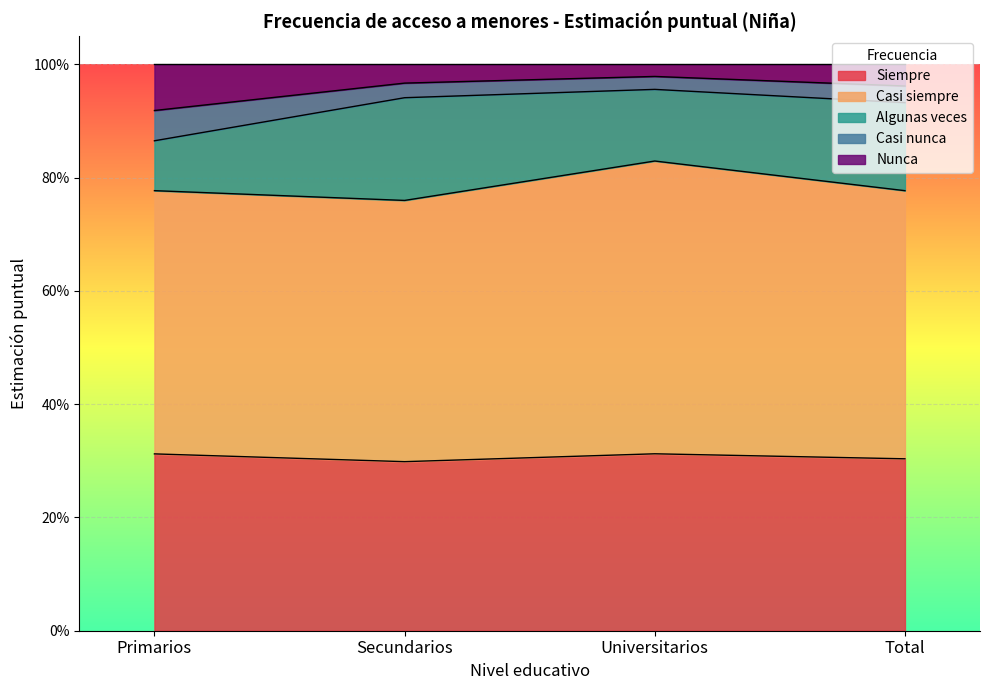

How many lines are shown in the chart?

5